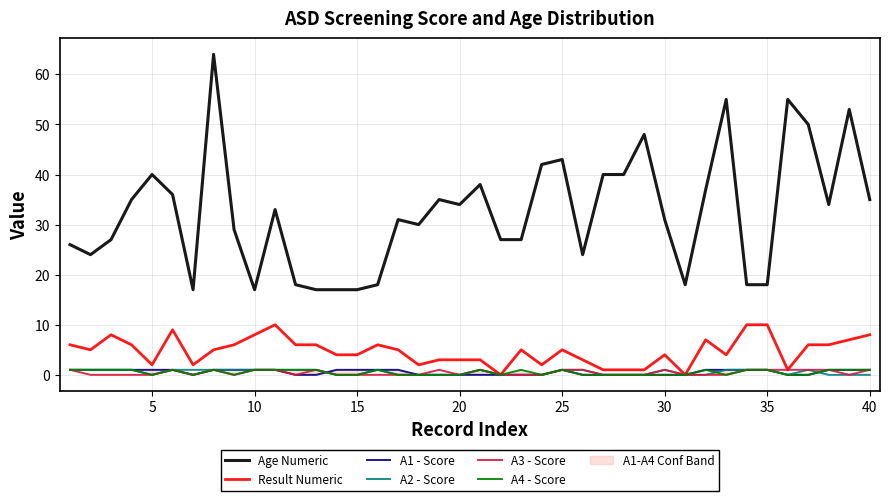

How many data points does each series have?

40